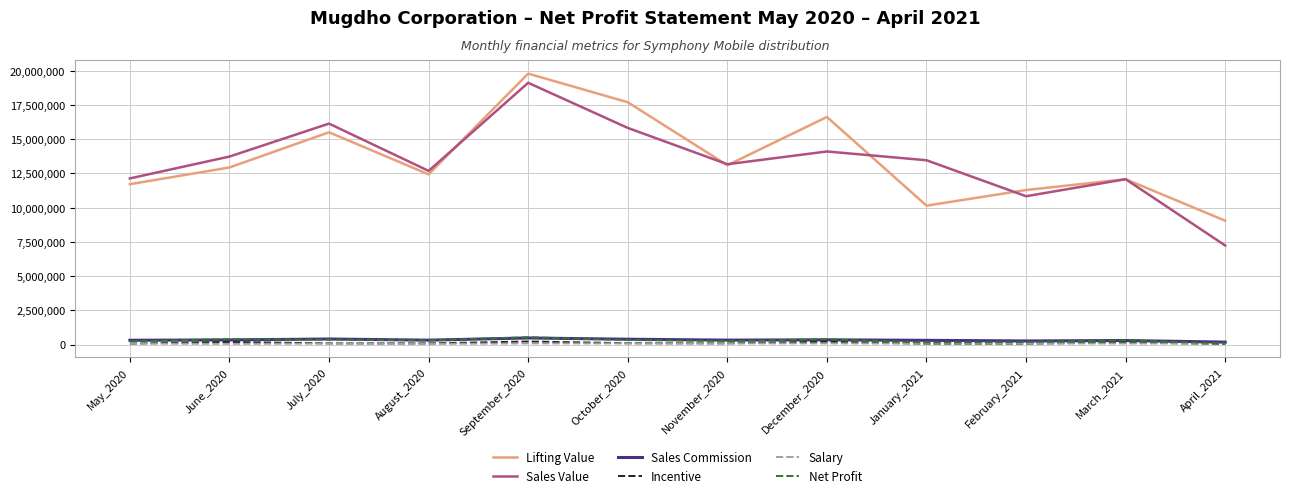

What is the difference between the Salary values at April_2021 and September_2020?

5600.0